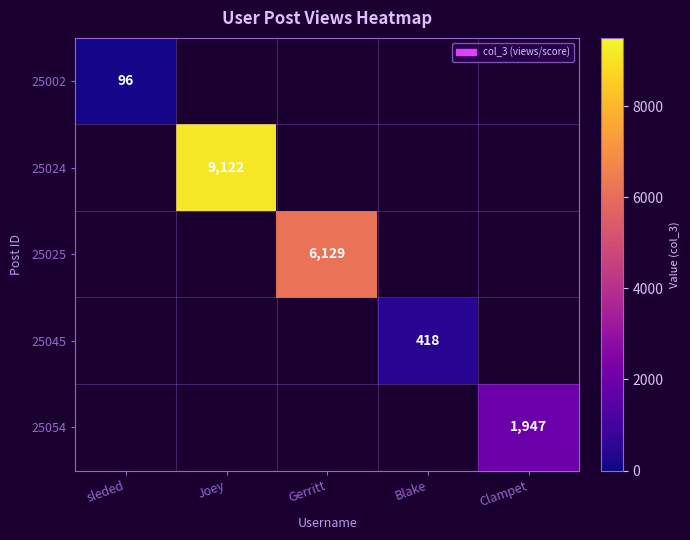

The 25025 series shows 4109 at Gerritt. True or false?

False